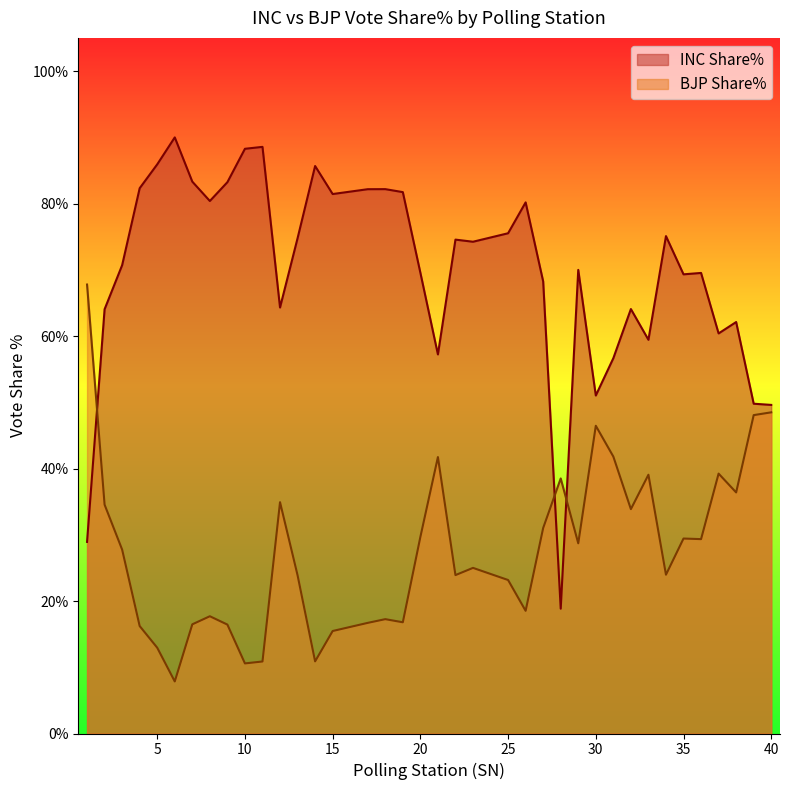

Which label corresponds to the largest value in the chart?

6